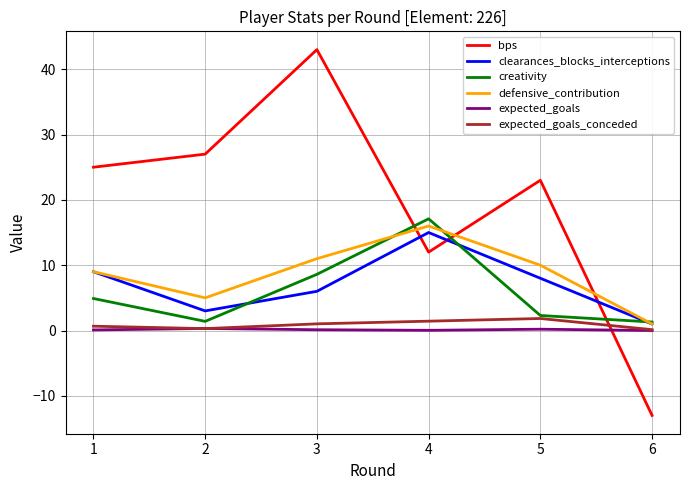

At which label does expected_goals_conceded first exceed 1?

3